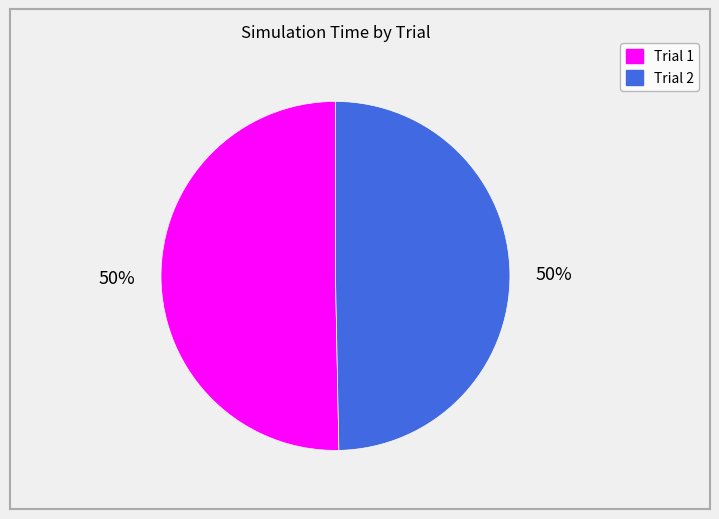

How many slices are in this pie chart?

2